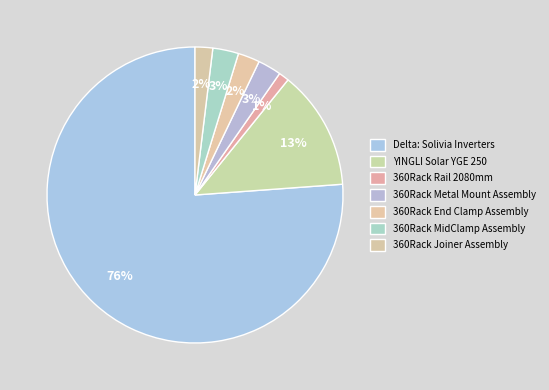

The YINGLI Solar YGE 250 slice represents 1% of the pie. True or false?

False